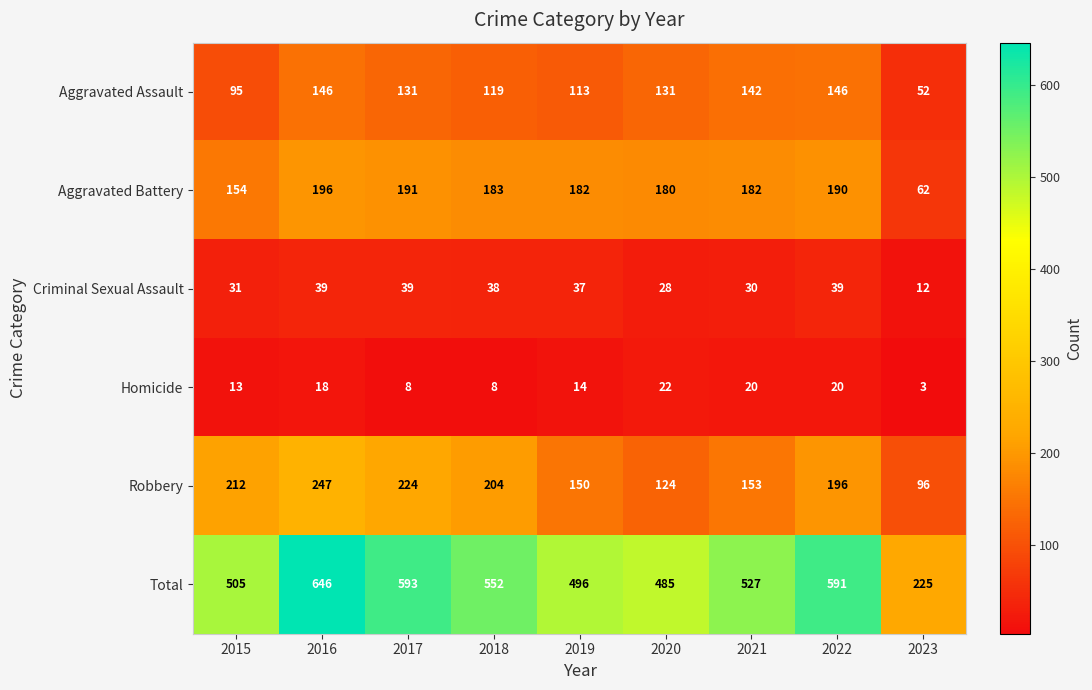

True or false: Aggravated Battery has a value of 332 at 2017.

False